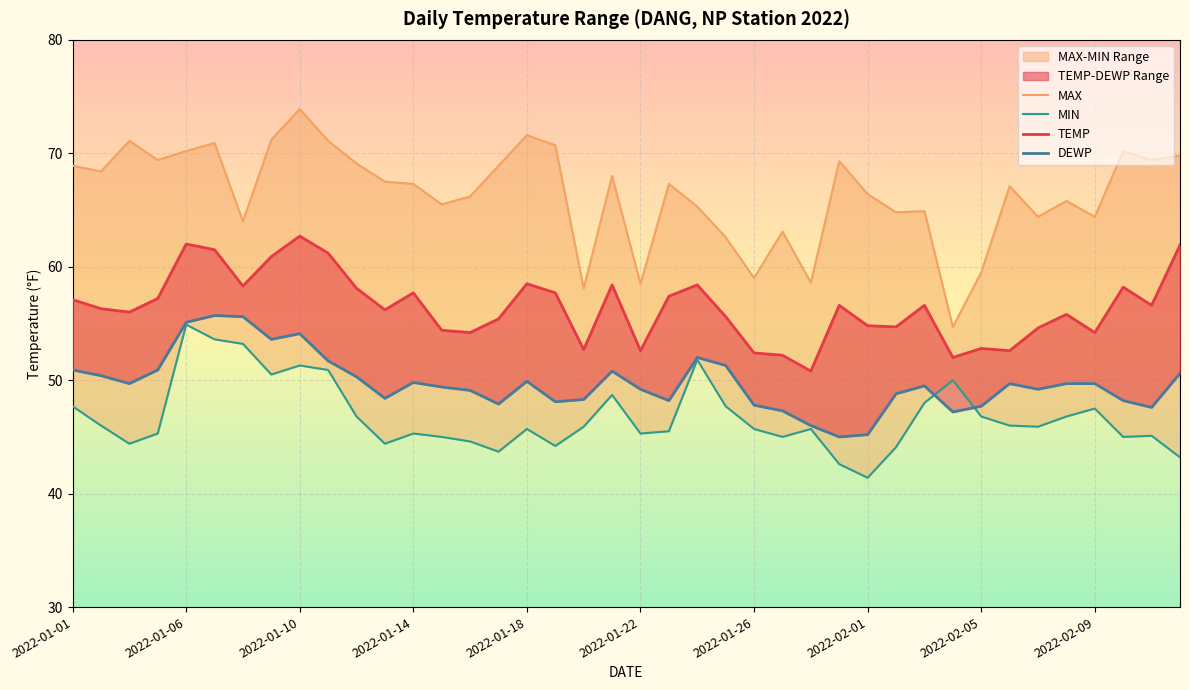

What is the difference between the DEWP values at 34 and 24?

1.4